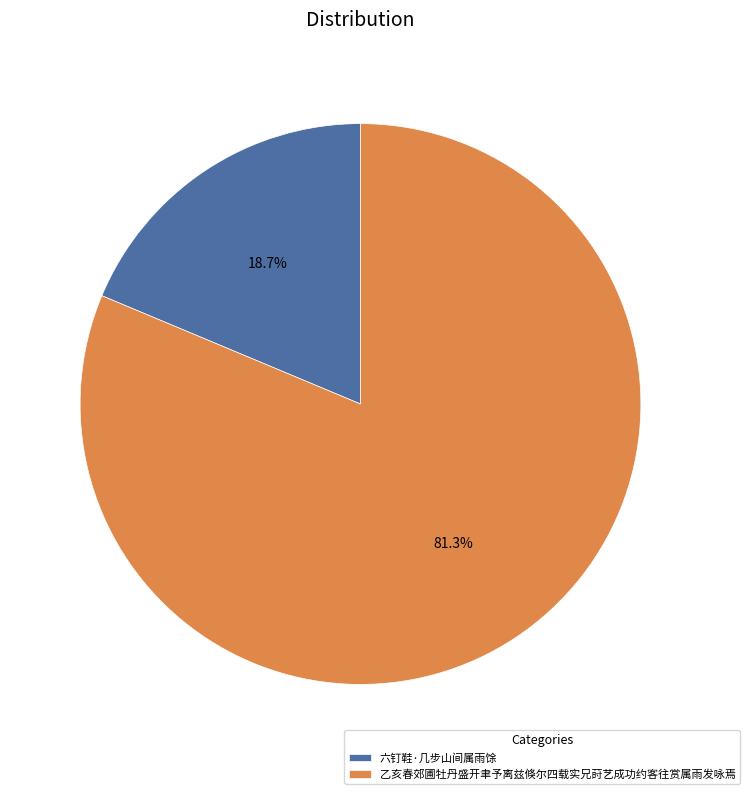

Count the number of slices in the pie.

2